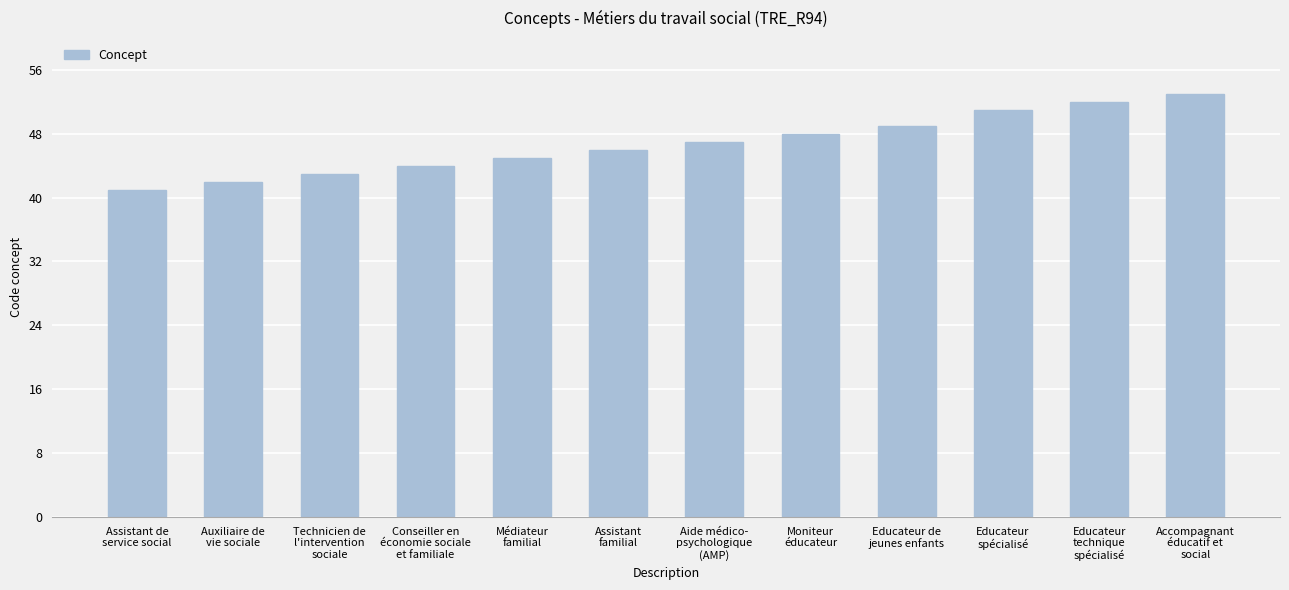

Is it true that the value at Assistant de
service social is 41?

True